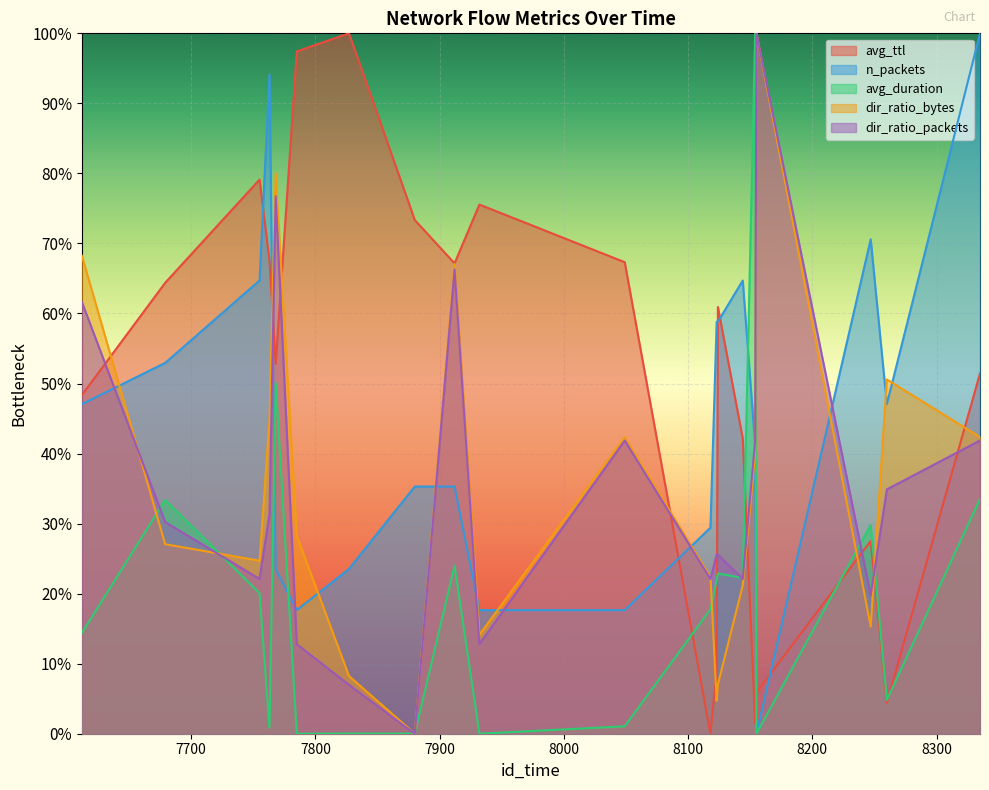

Which category has the lowest value in the n_packets series?

8155